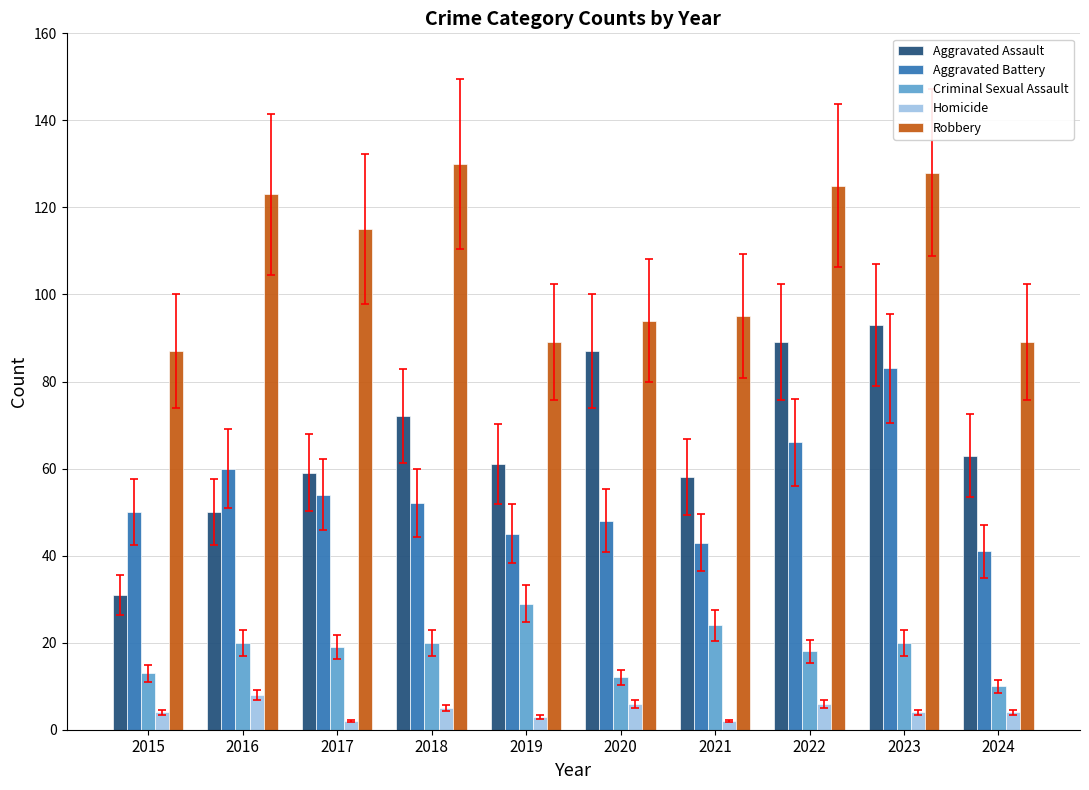

What is the total value across all series at 2022?

304